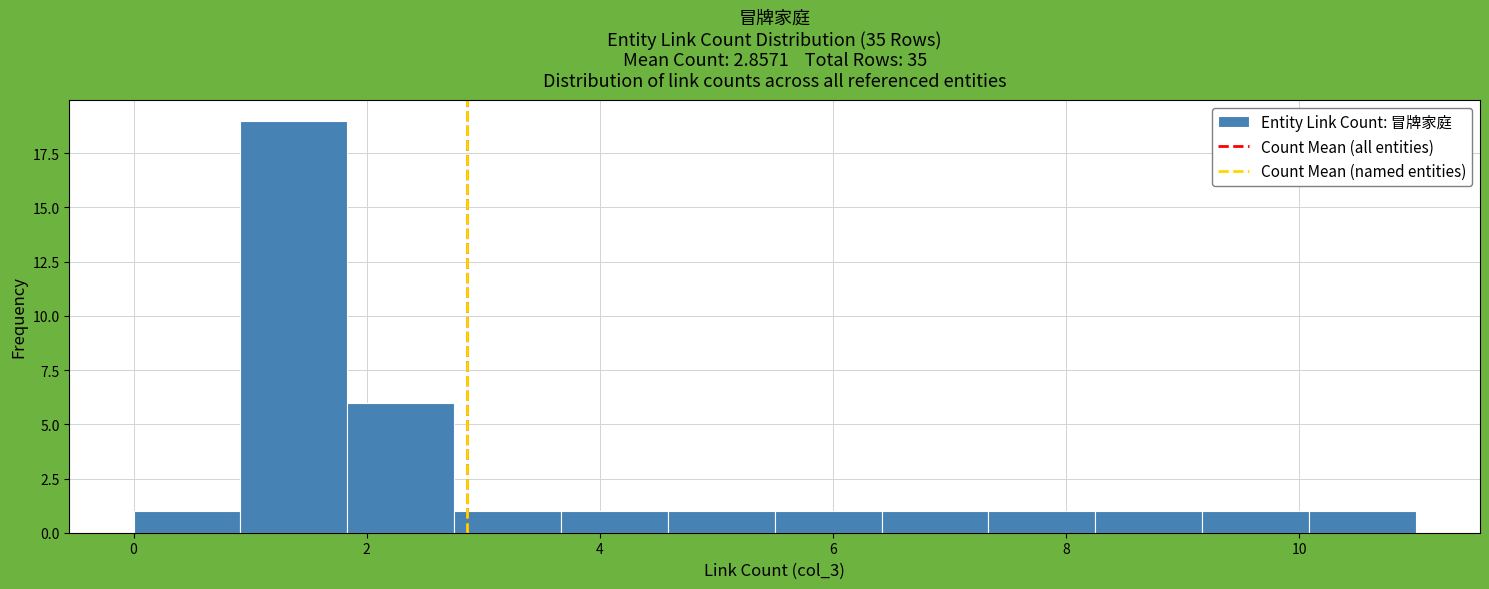

How tall is the bar that spans 4.6 to 5.6 on the x-axis? Neither the bar edges nor the heights are printed on the chart, so give them approximately, as read against the axes.

1